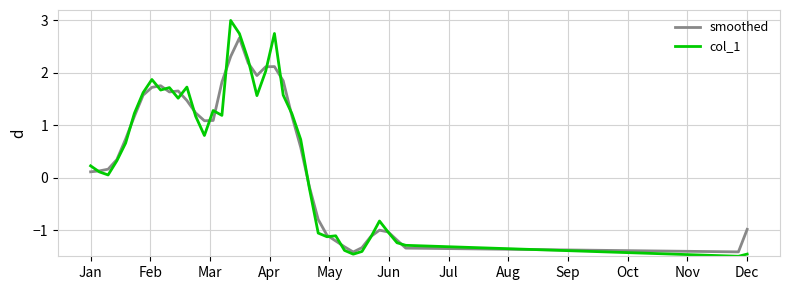

What is the difference between the second highest and minimum values in the smoothed series?

3.7